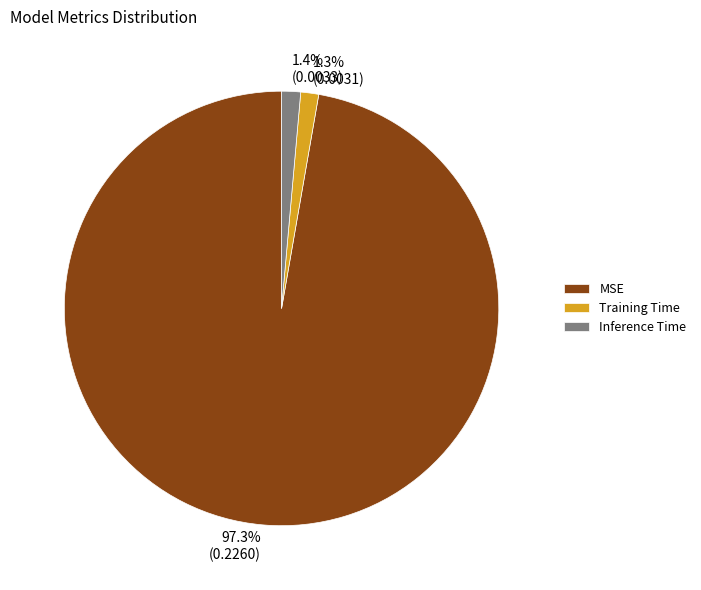

Is it true that MSE is 97% of the pie?

True